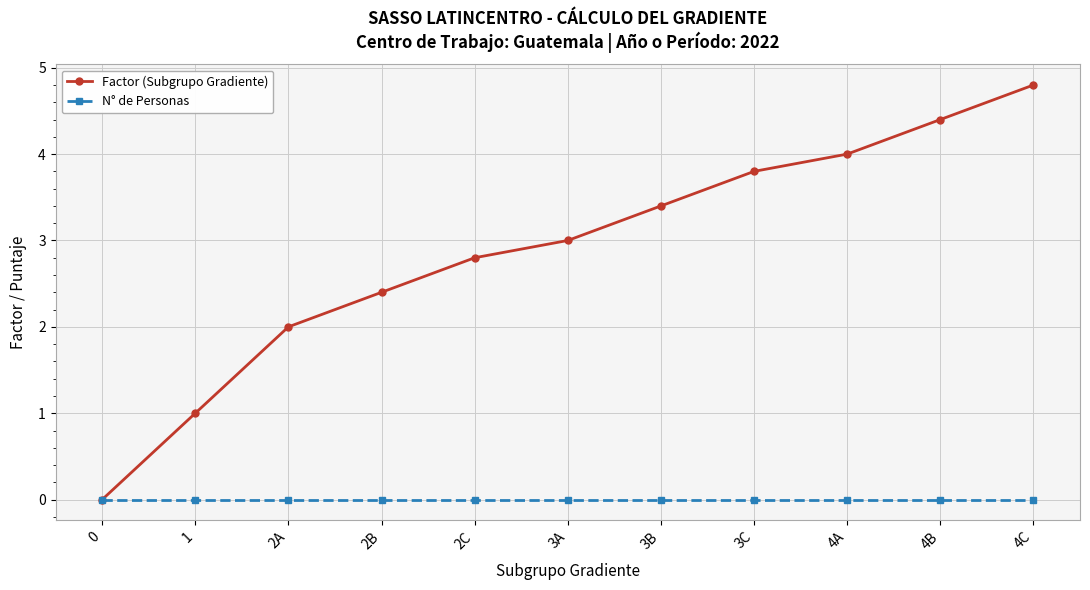

True or false: Factor (Subgrupo Gradiente) has more than 1 points higher than both neighbors.

False